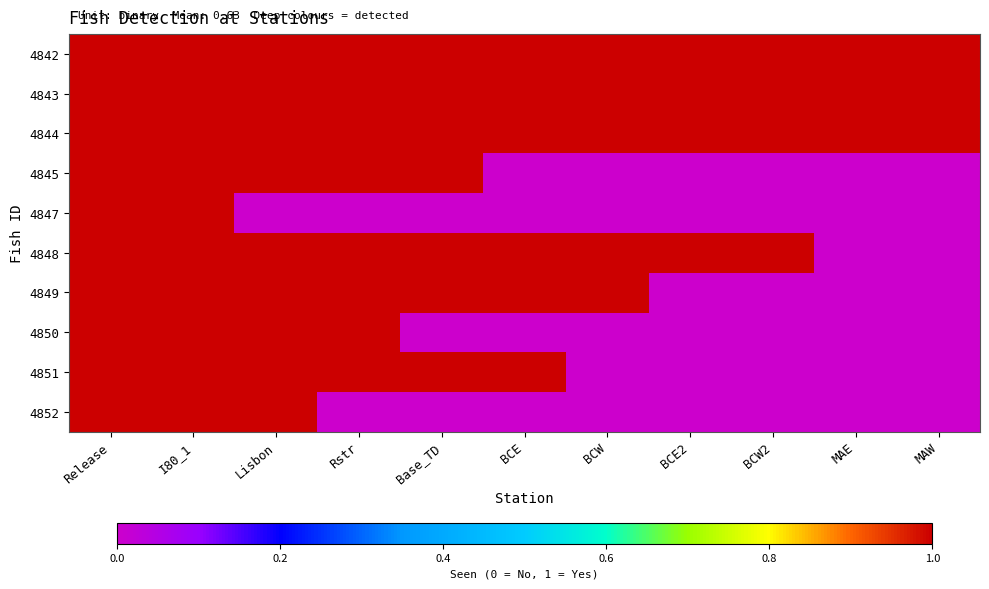

What is the spread (max minus min) of values at Base_TD?

1